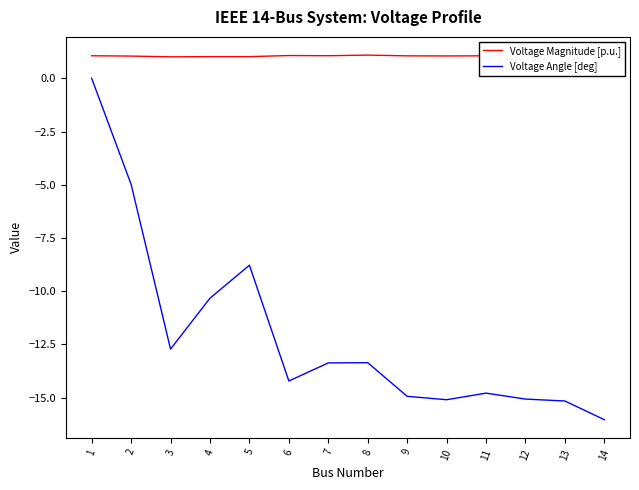

True or false: Voltage Magnitude [p.u.] and Voltage Angle [deg] intersect in this chart.

False